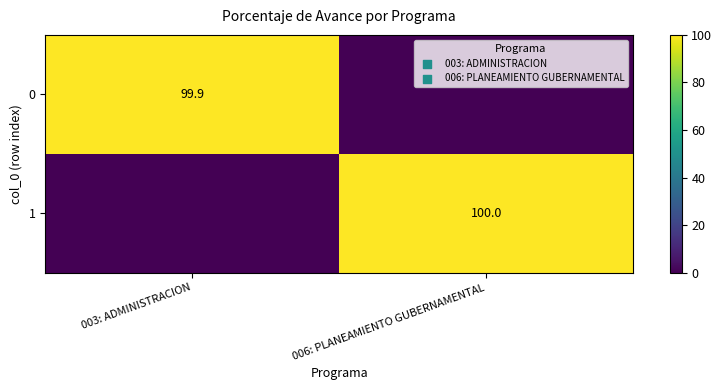

The value of 0 at 003: ADMINISTRACION is 99.9. True or false?

True